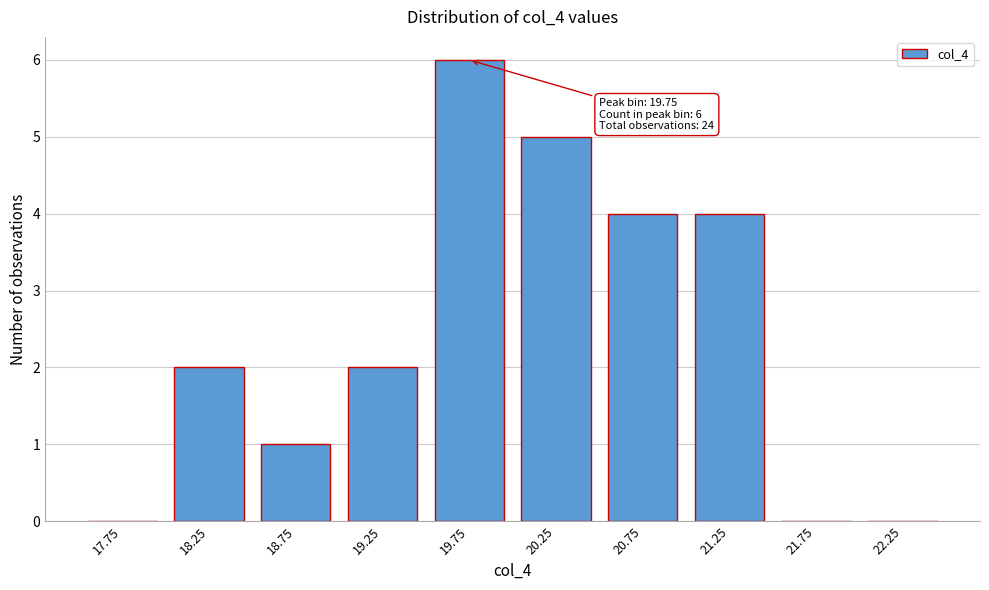

Reading right to left, what are all the values shown in this chart?

22.25=0	21.75=0	21.25=4	20.75=4	20.25=5	19.75=6	19.25=2	18.75=1	18.25=2	17.75=0